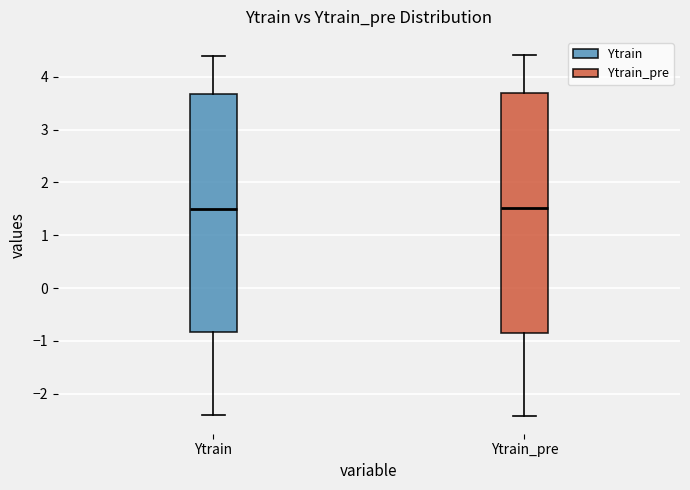

Reading left to right, transcribe this box plot: for each box, give where its median line is, the range the box spans, and where its two whiskers end, as read against the y-axis. The values are not printed on the chart, so give them approximately, as read against the axis.

Ytrain: median 1.5, box -0.8 to 3.7, whiskers -2.4 to 4.4
Ytrain_pre: median 1.5, box -0.8 to 3.7, whiskers -2.4 to 4.4